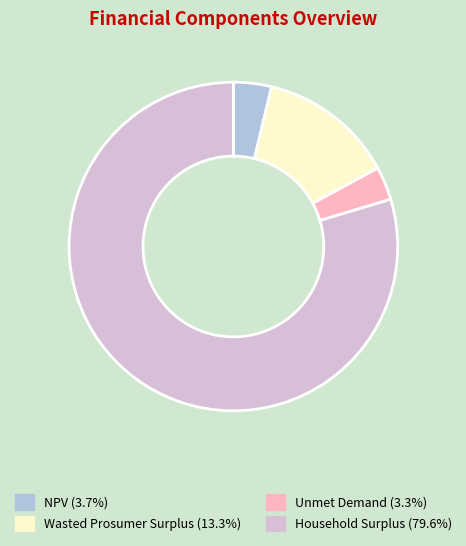

Between Household Surplus and Wasted Prosumer Surplus, which is larger?

Household Surplus